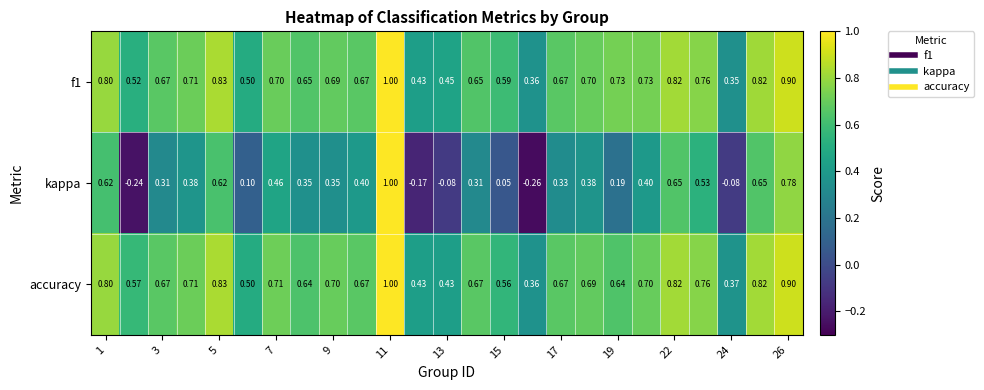

Which series has the widest spread of values?

kappa